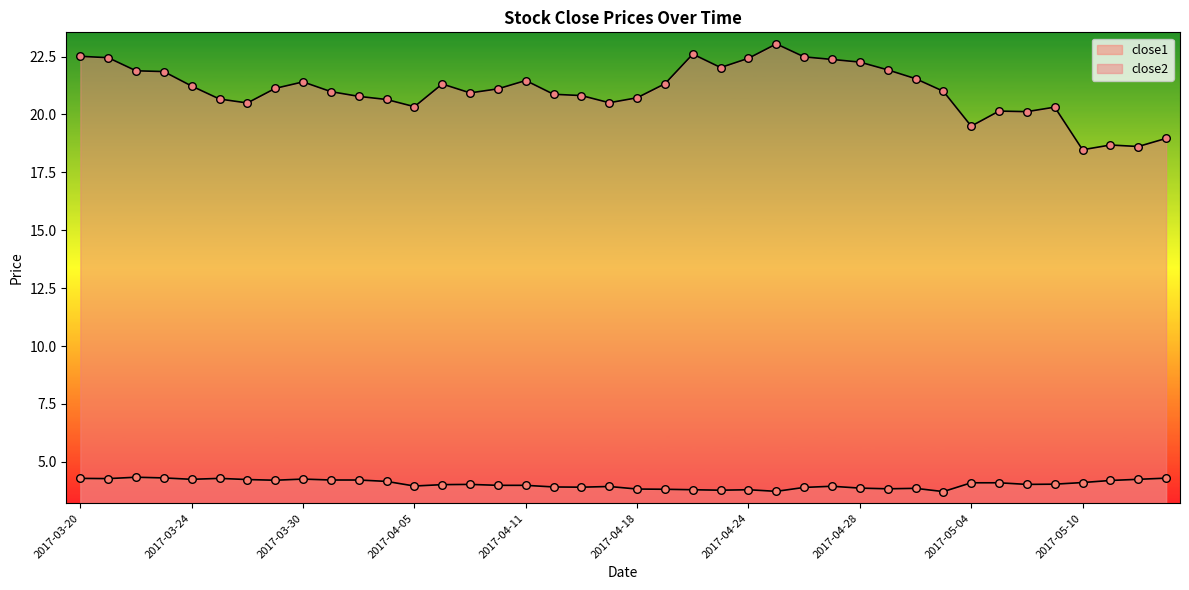

At how many categories does at least one series exceed 11?

40